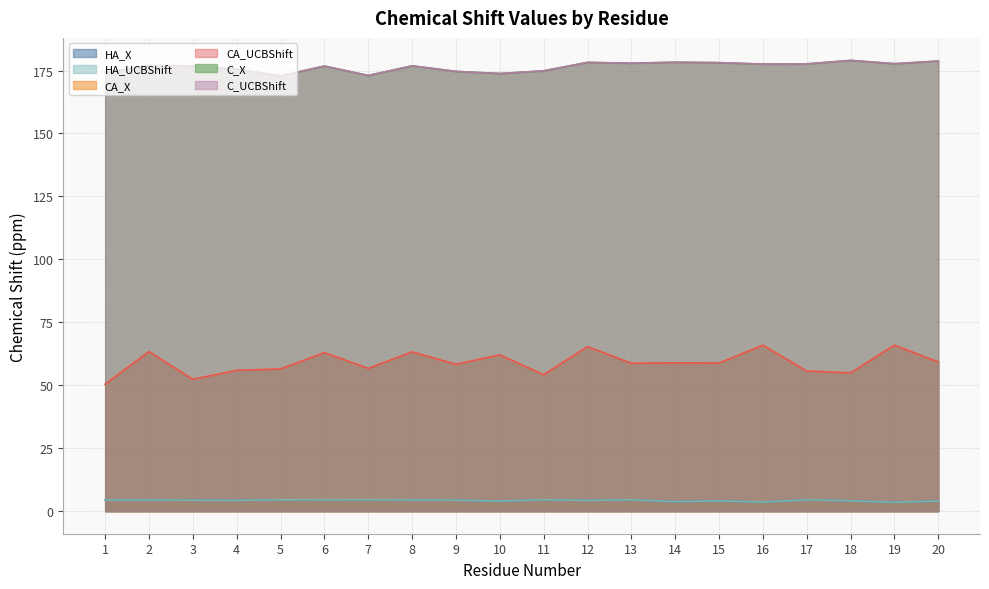

What is the maximum value for HA_X?

4.5